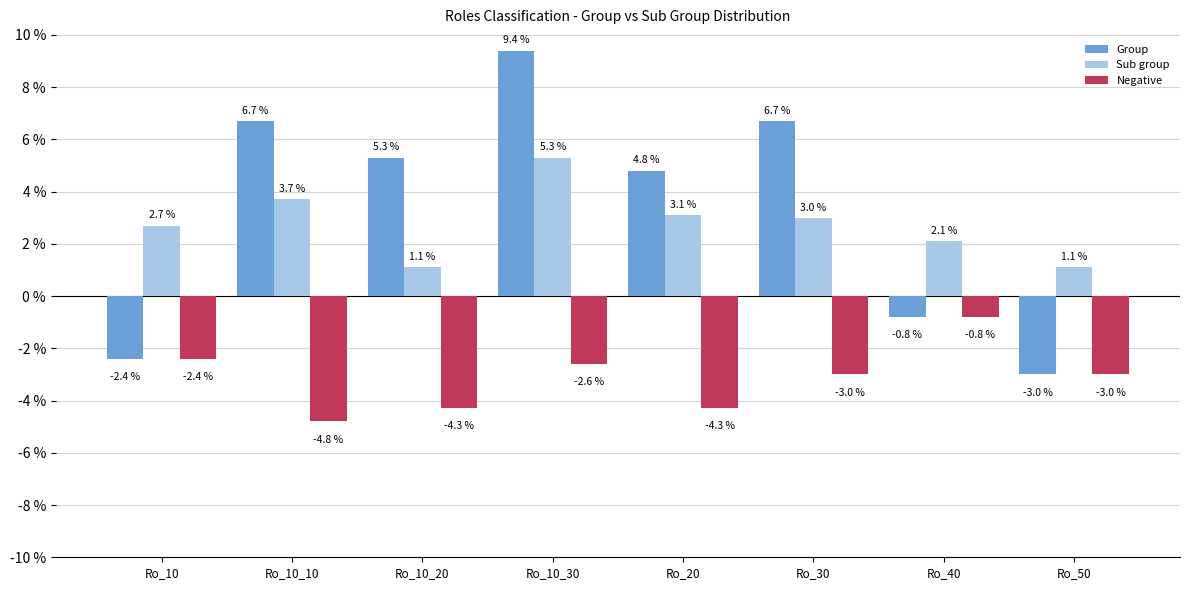

What are all the series names shown in the legend?

Group, Sub group, Negative